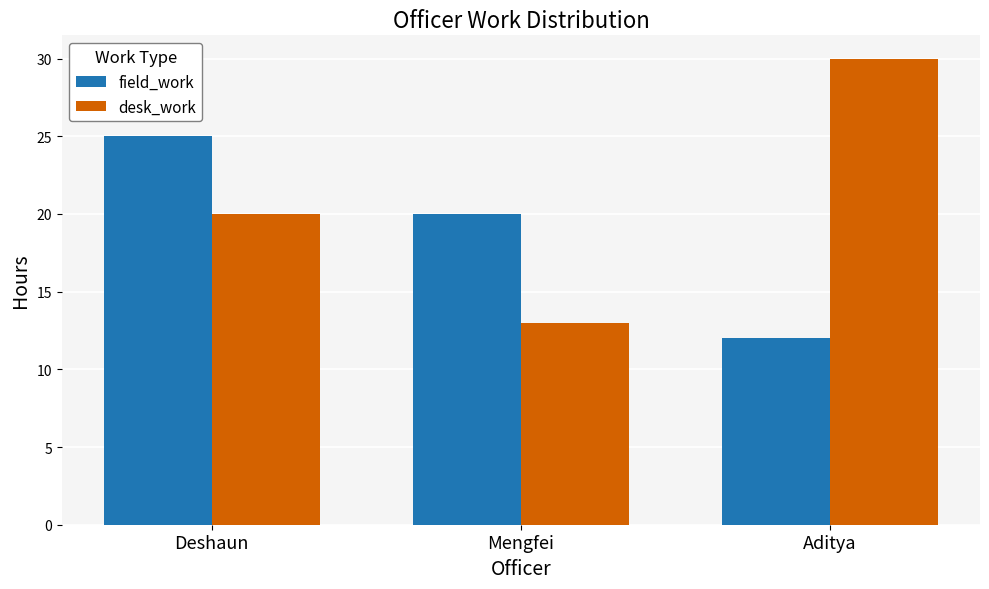

What is the approximate value of desk_work at Aditya, to the nearest 5?

30